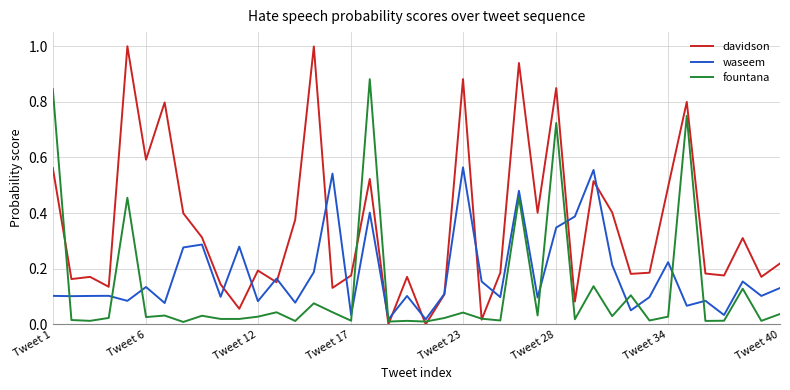

Which series has the largest total across all categories?

davidson